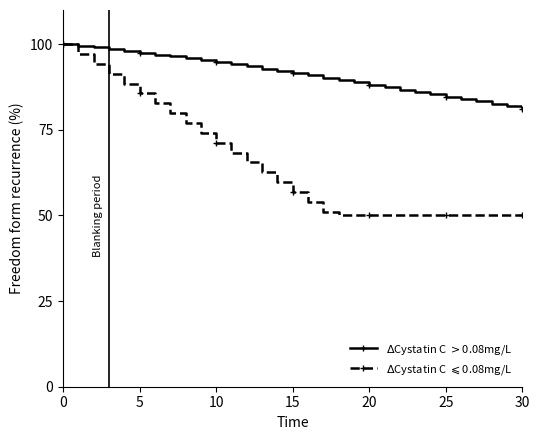

What is the minimum value shown in the chart?

50.0